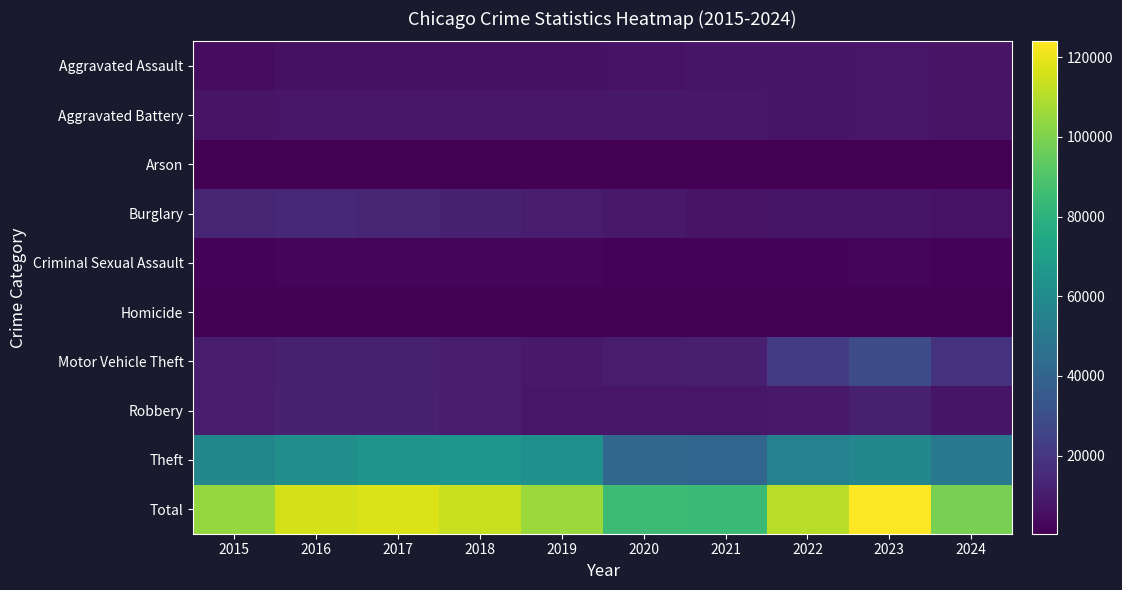

At how many categories does at least one series exceed 52099?

10